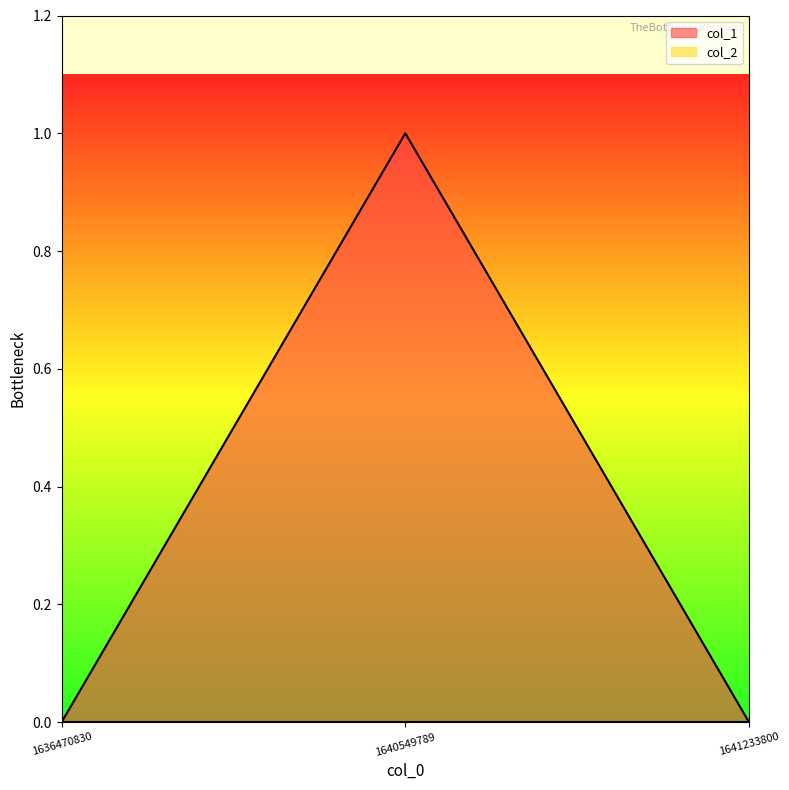

What is the approximate value at 1640549789?

1